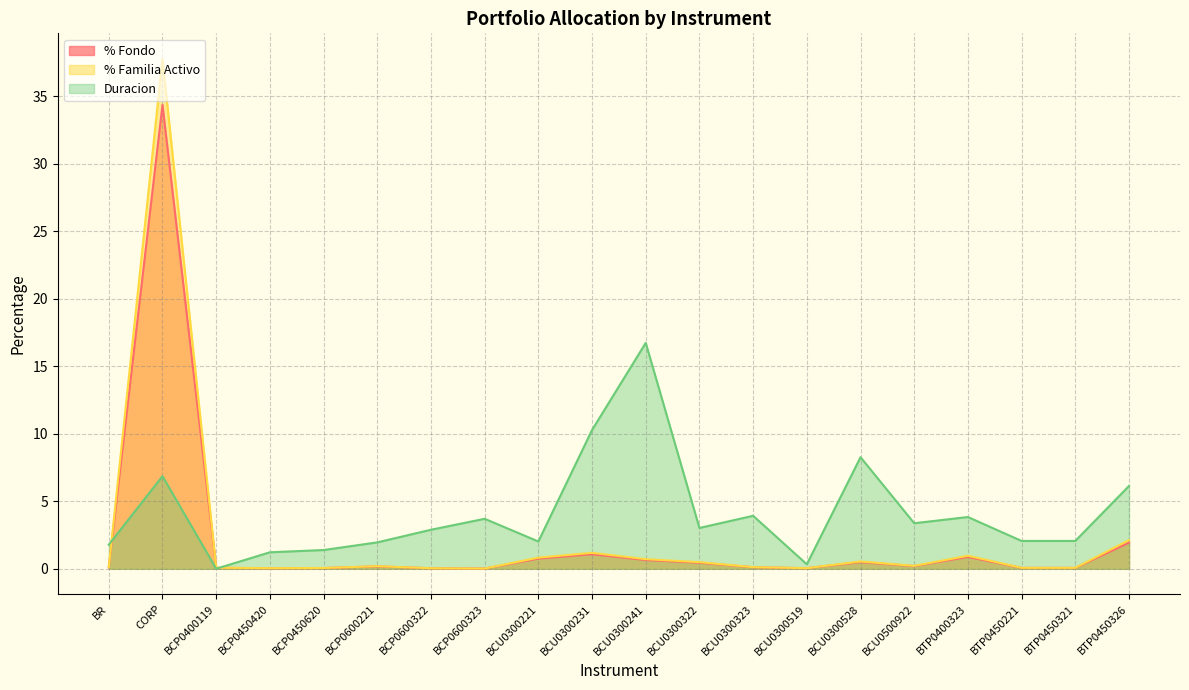

Is it true that Duracion equals 5.4 at BTP0400323?

False